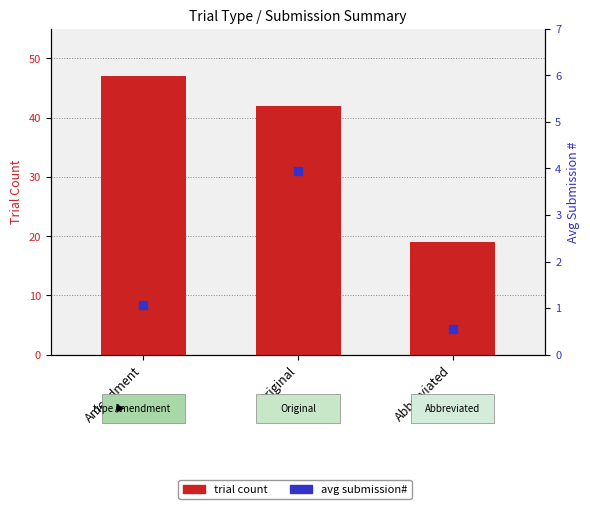

What are all the series names shown in the legend?

trial count, avg submission#